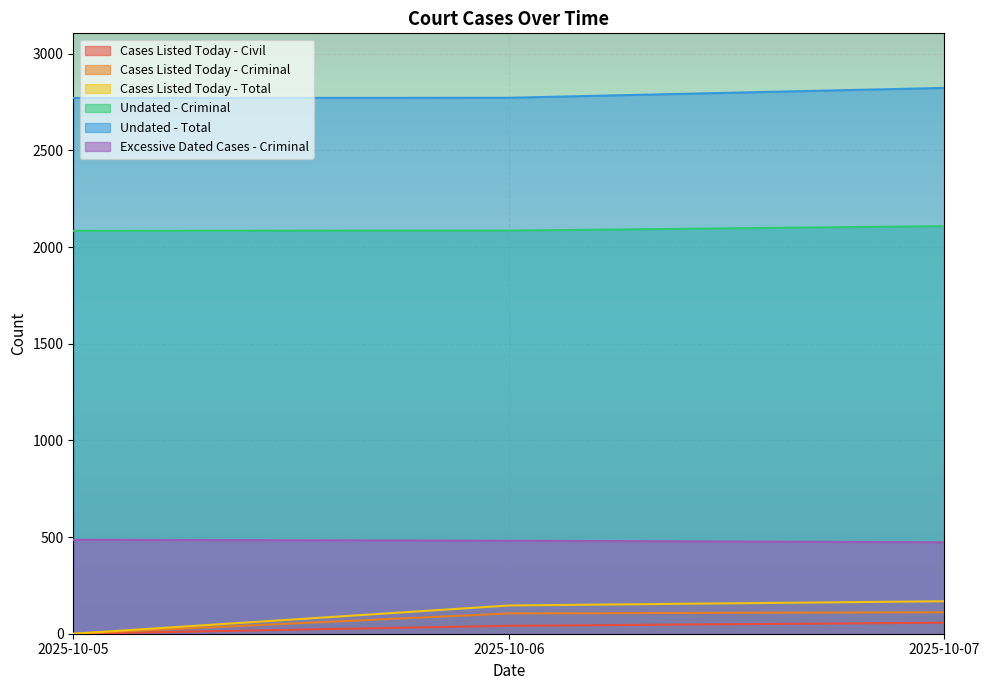

At which category does the chart reach its peak across all series?

2025-10-07